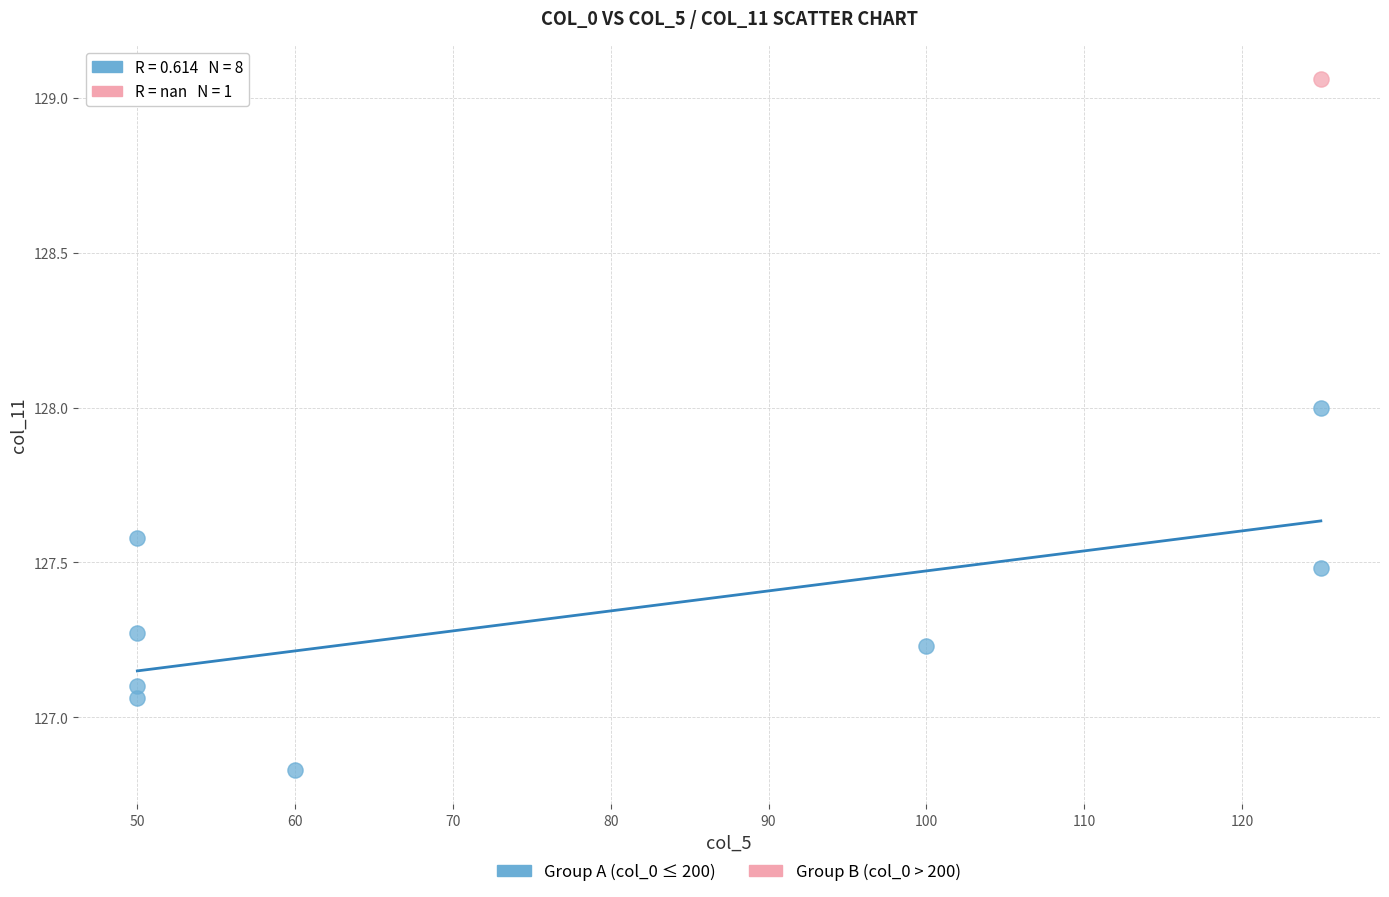

What are all the series names shown in the legend?

Group A (col_0 ≤ 200), Group B (col_0 > 200)